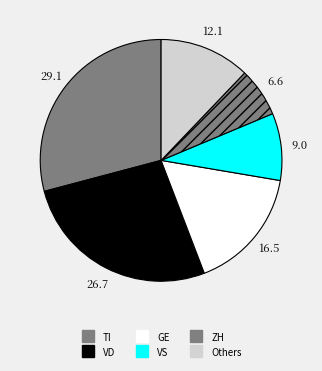

Count the number of slices in the pie.

6